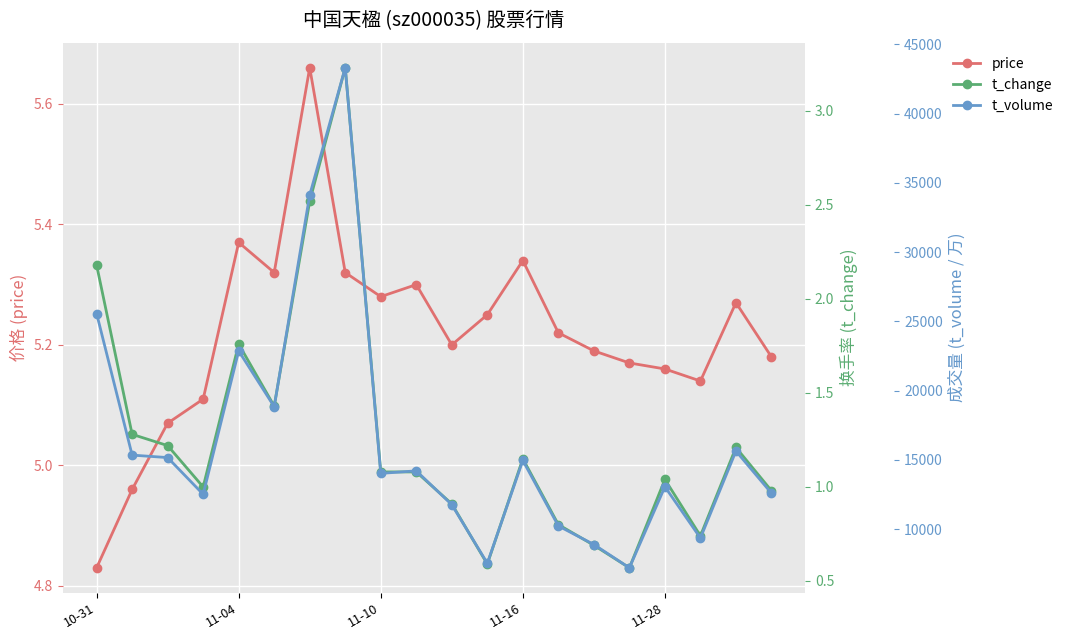

What are all the series names shown in the legend?

price, t_change, t_volume